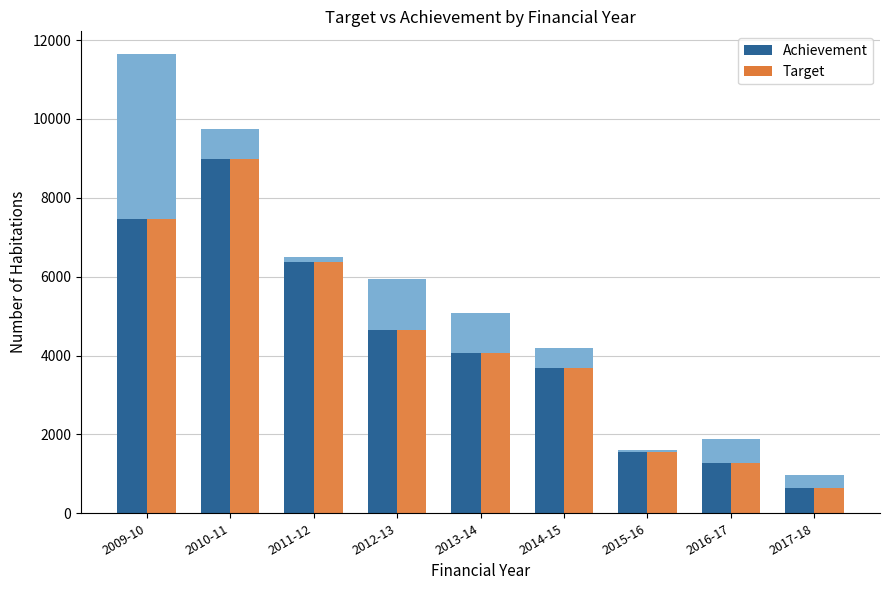

What position from the right is 2017-18?

1